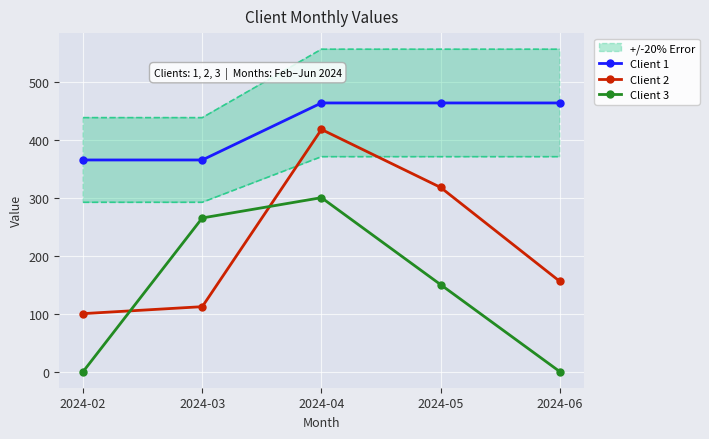

How many data points in Client 3 are above 150?

2